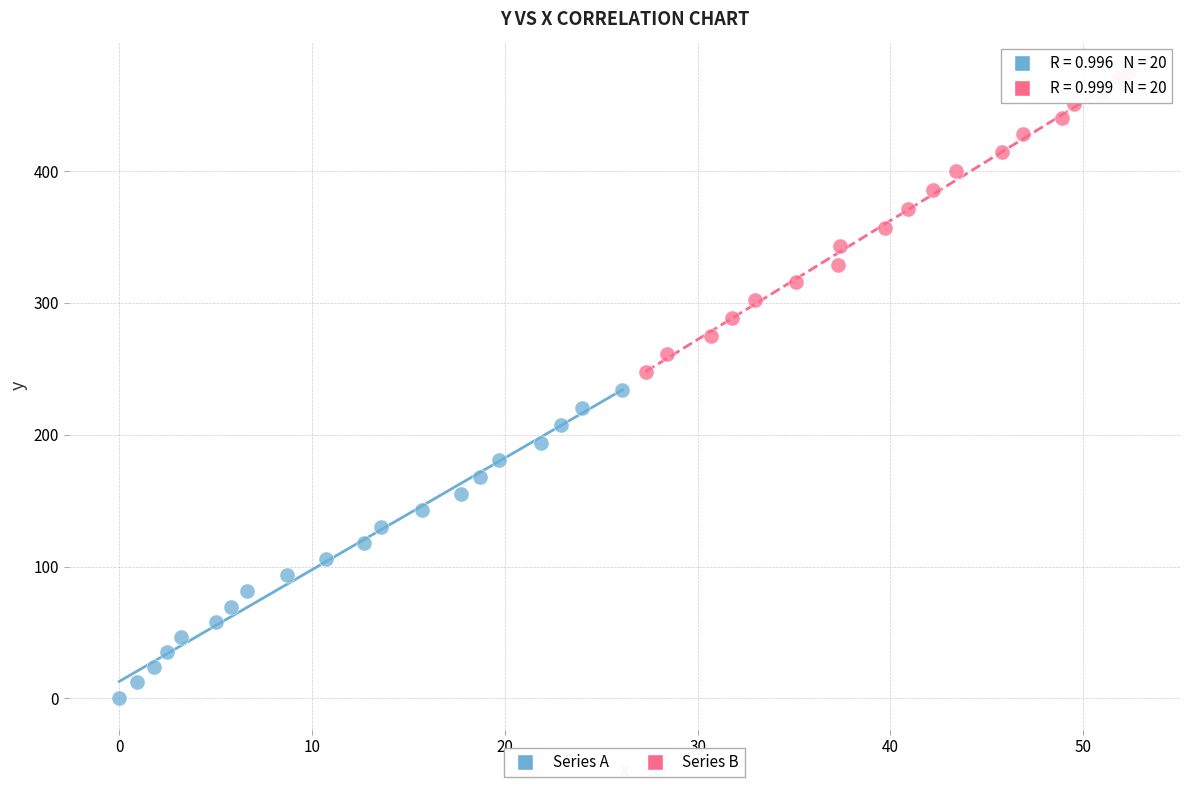

Which series reaches the minimum Y coordinate?

Series A